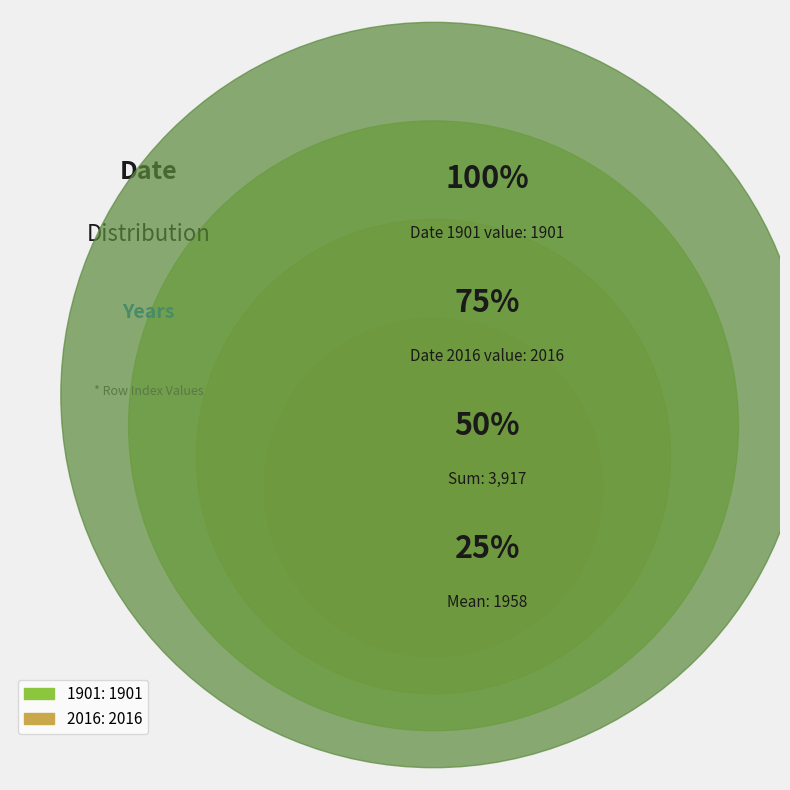

To the nearest percent, what portion does 1901 represent?

49%